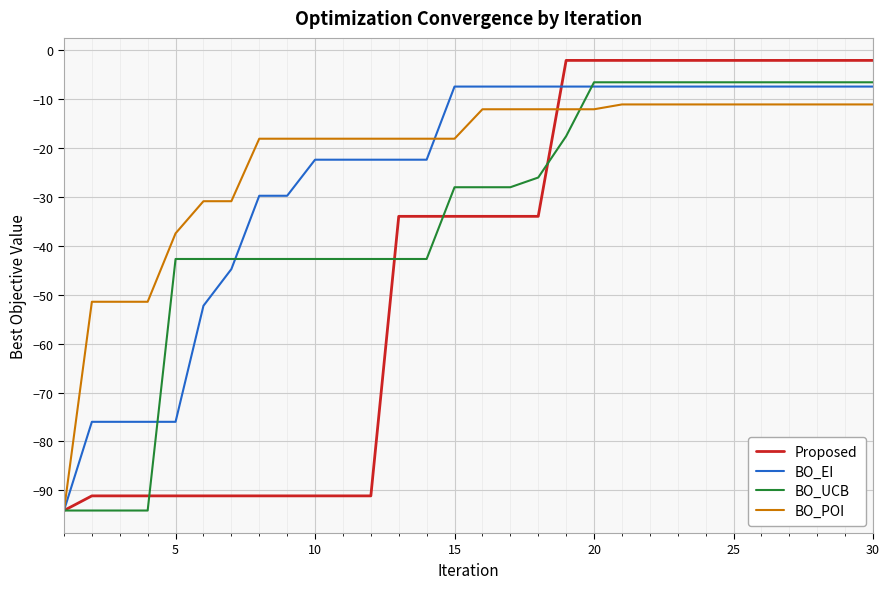

How many lines are shown in the chart?

4